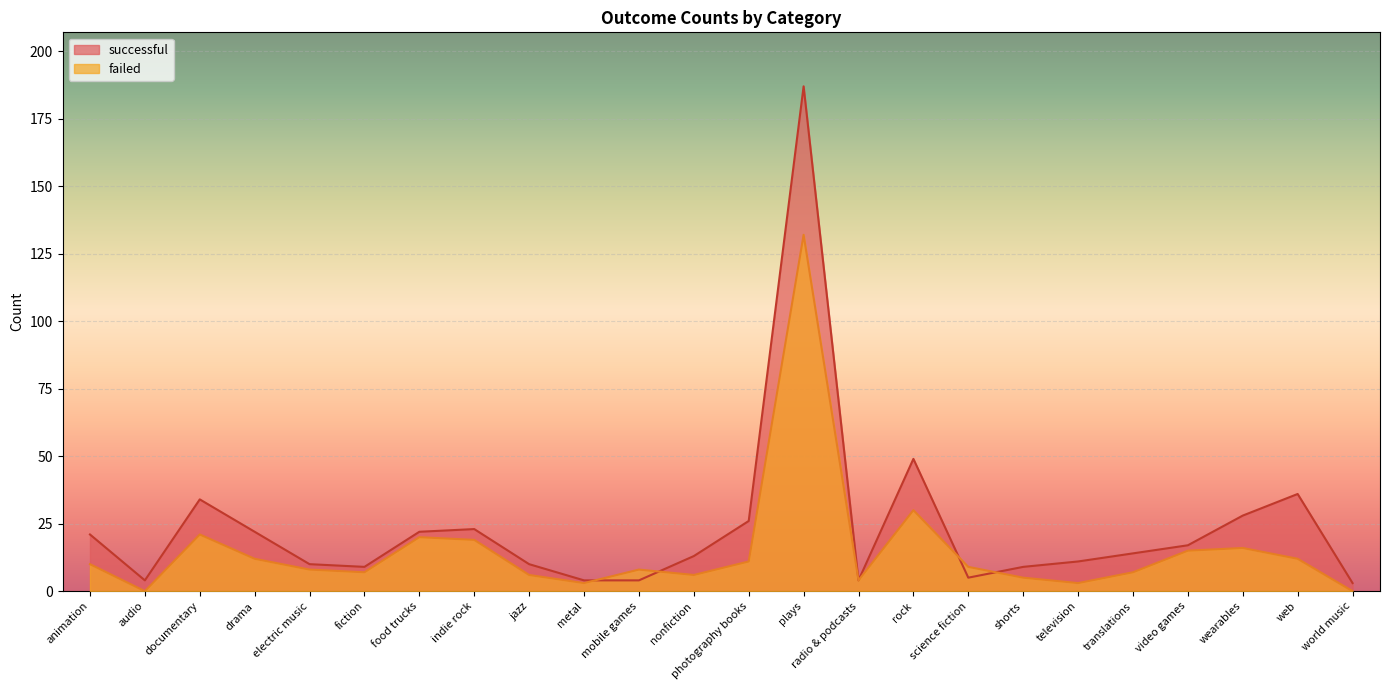

Which series has the largest range (max minus min)?

successful